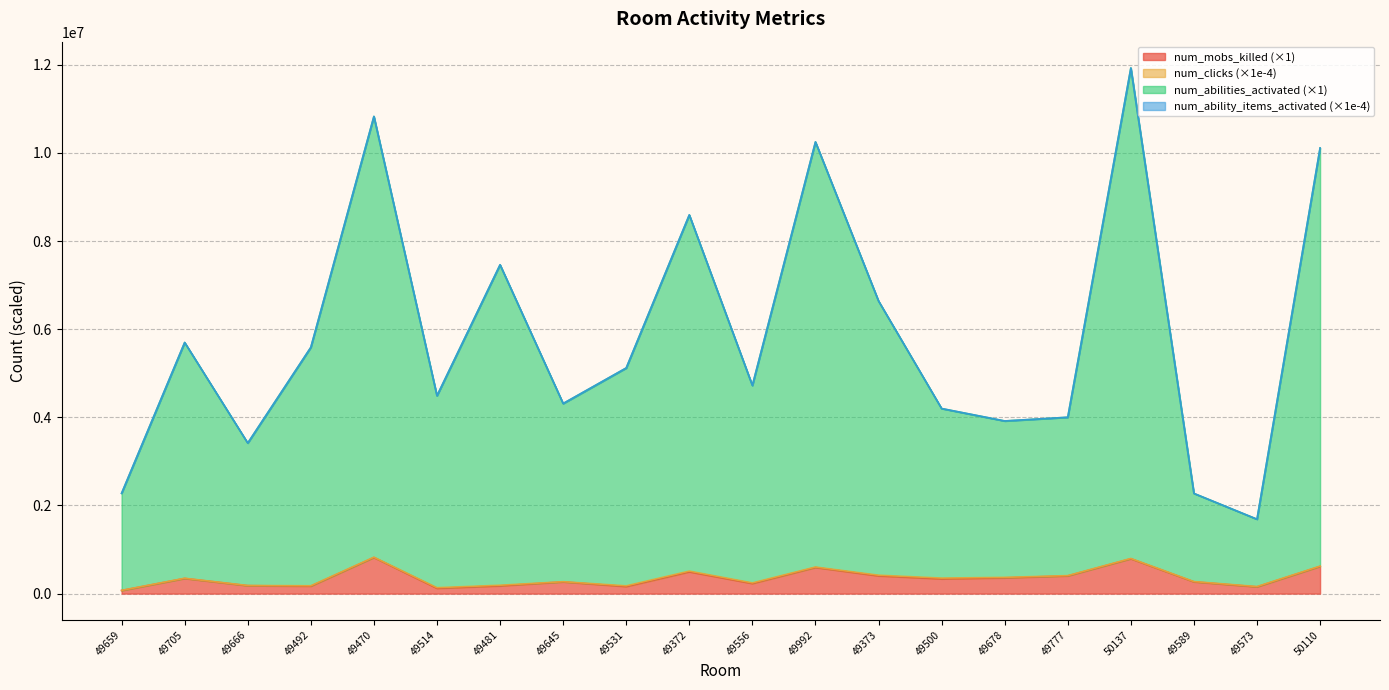

The value of num_abilities_activated at 49556 is 7627701.2. True or false?

False